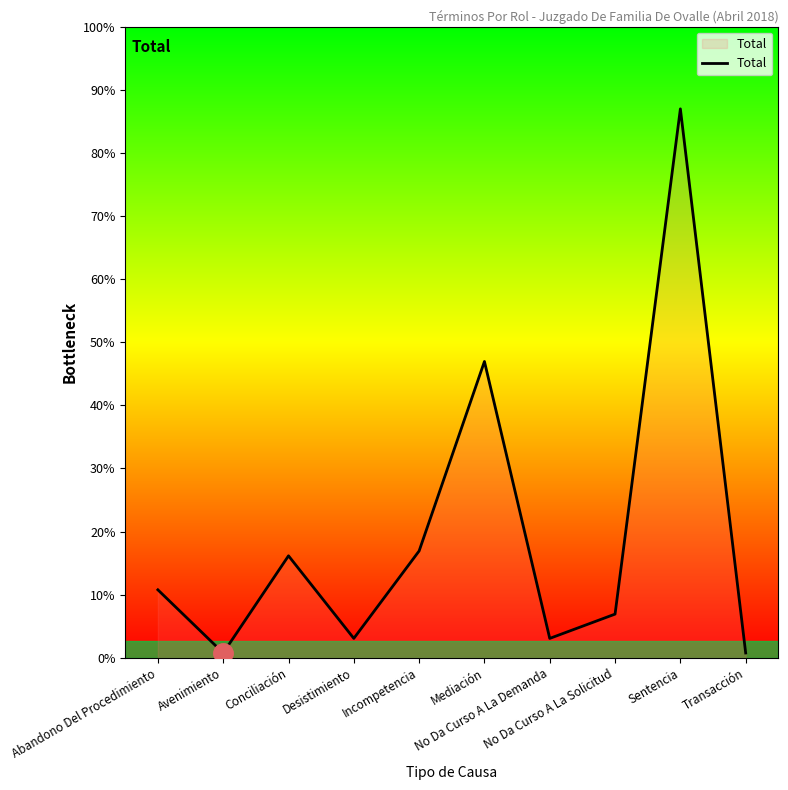

What position from the right is Incompetencia?

6